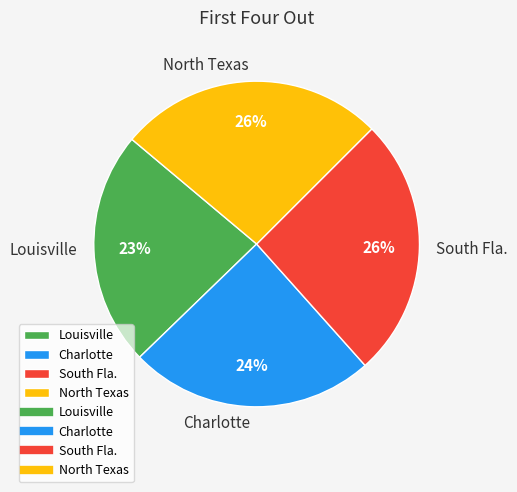

What percentage is the South Fla. slice, to the nearest percent?

26%